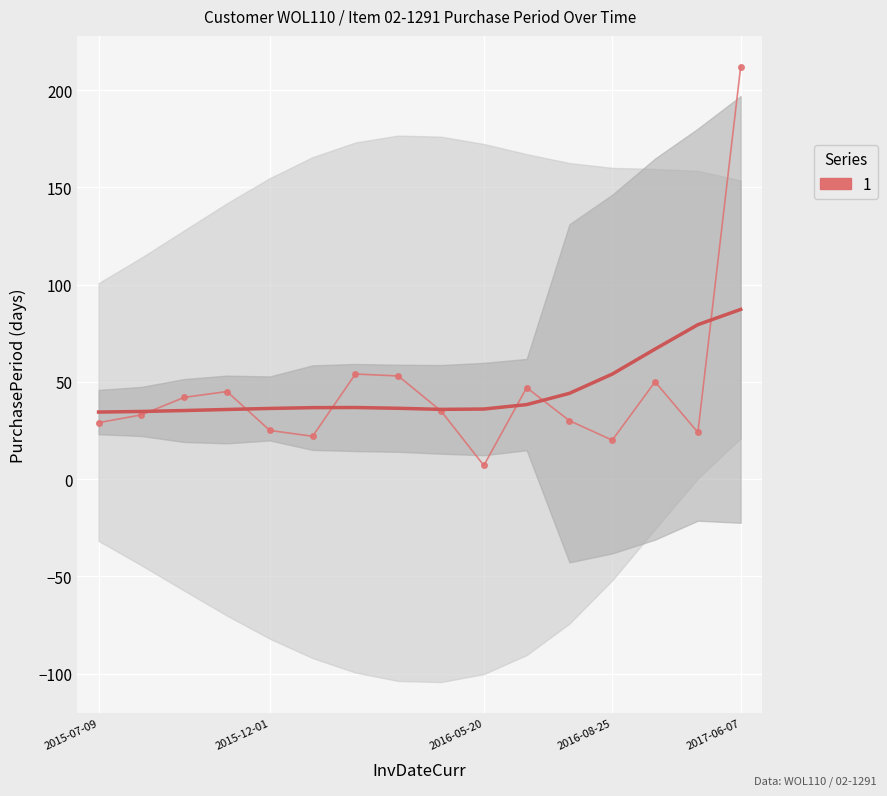

Reading right to left, transcribe all the data shown in this chart.

2017-06-07=212	2016-11-07=24	2016-10-14=50	2016-08-25=20	2016-08-05=30	2016-07-06=47	2016-05-20=7	2016-05-13=35	2016-04-08=53	2016-02-15=54	2015-12-23=22	2015-12-01=25	2015-11-06=45	2015-09-22=42	2015-08-11=33	2015-07-09=29